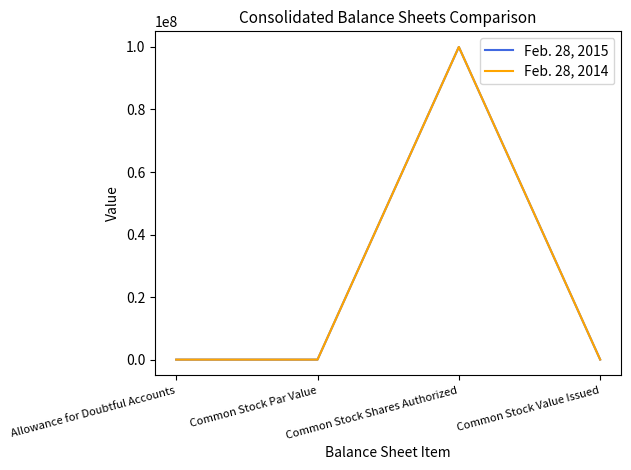

Is this an area chart (filled region under the line)?

No